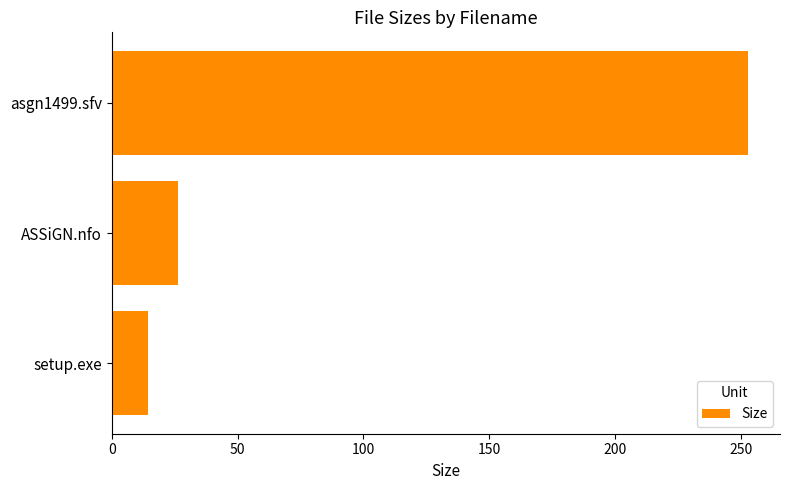

Count the number of categories in the chart.

3